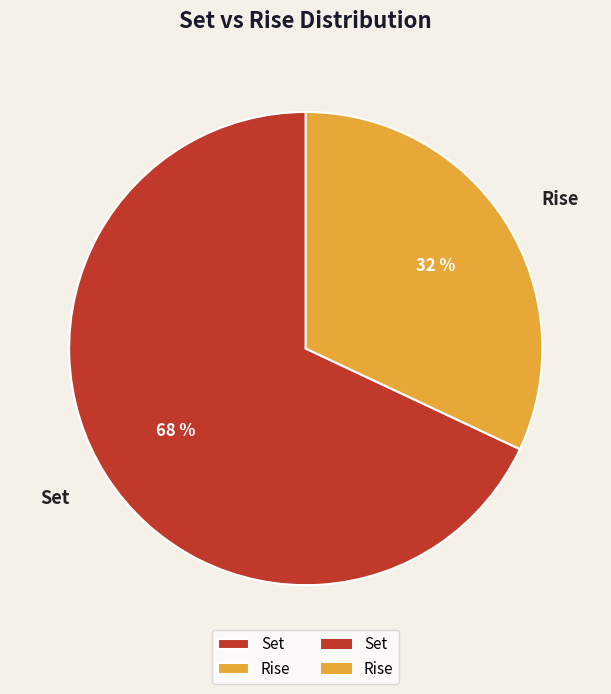

Between Rise and Set, which is larger?

Set